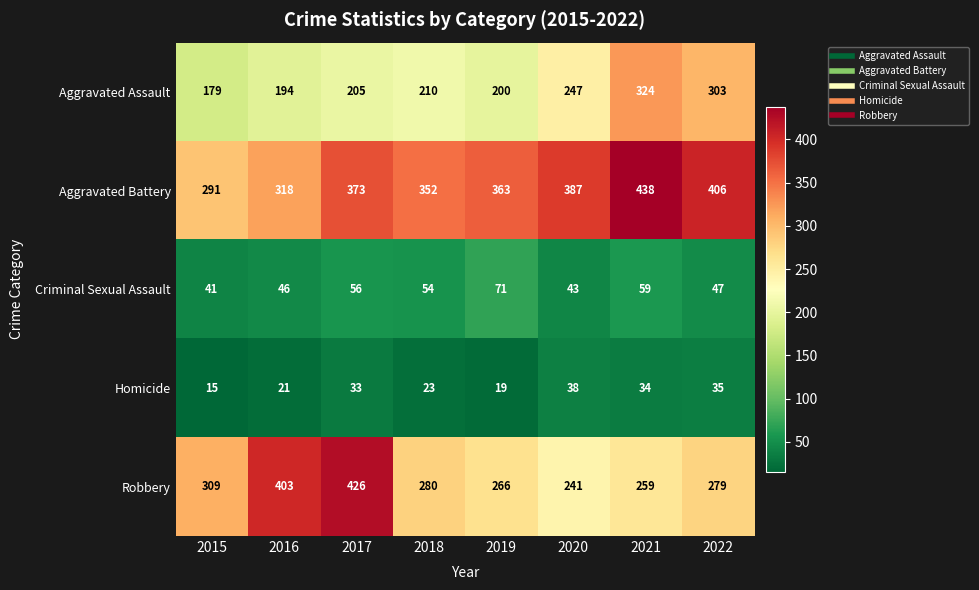

What is the total value across all series at 2022?

1070